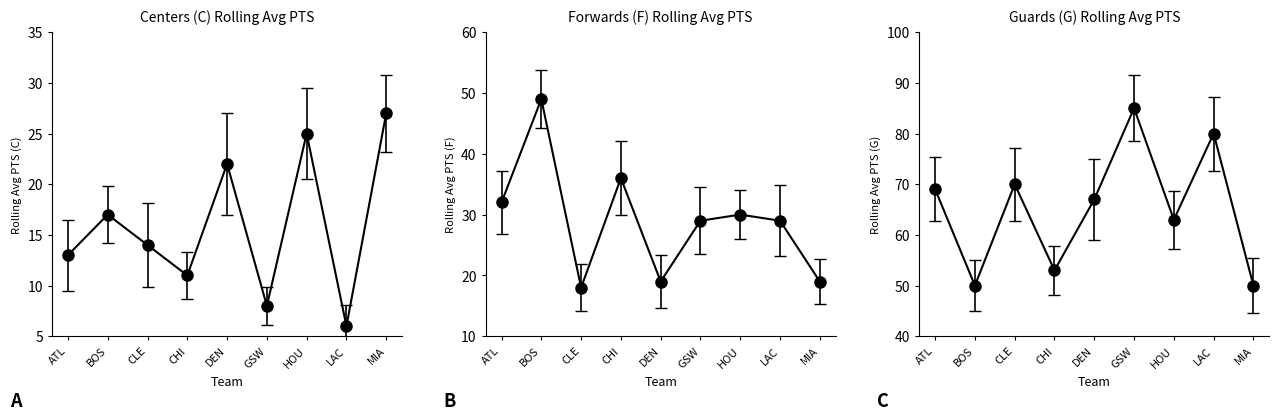

True or false: F has more than 1 interior local peaks.

True